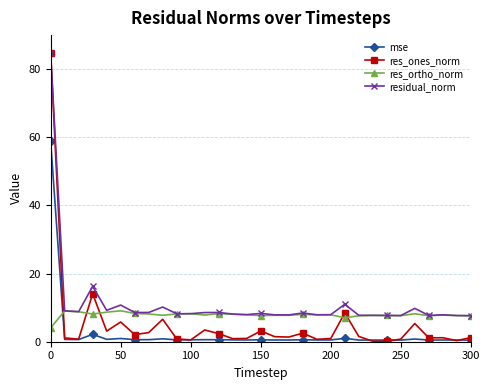

What is the minimum value for residual_norm?

7.7